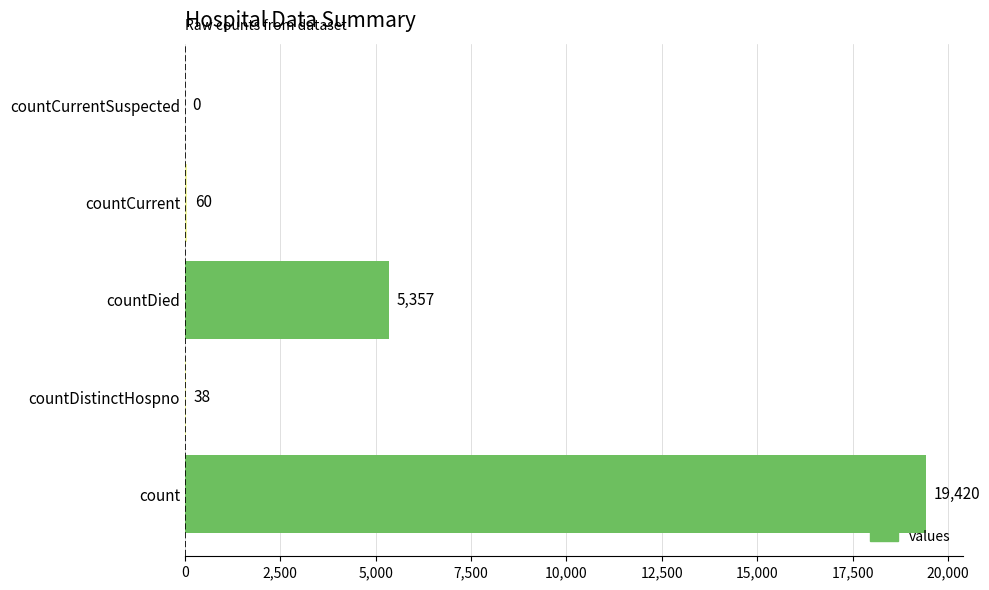

True or false: the data shows 9504 at countDied.

False